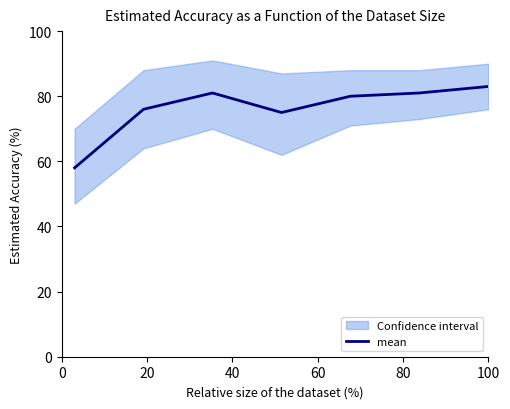

What is the sum of the values at 40 and 6?

164